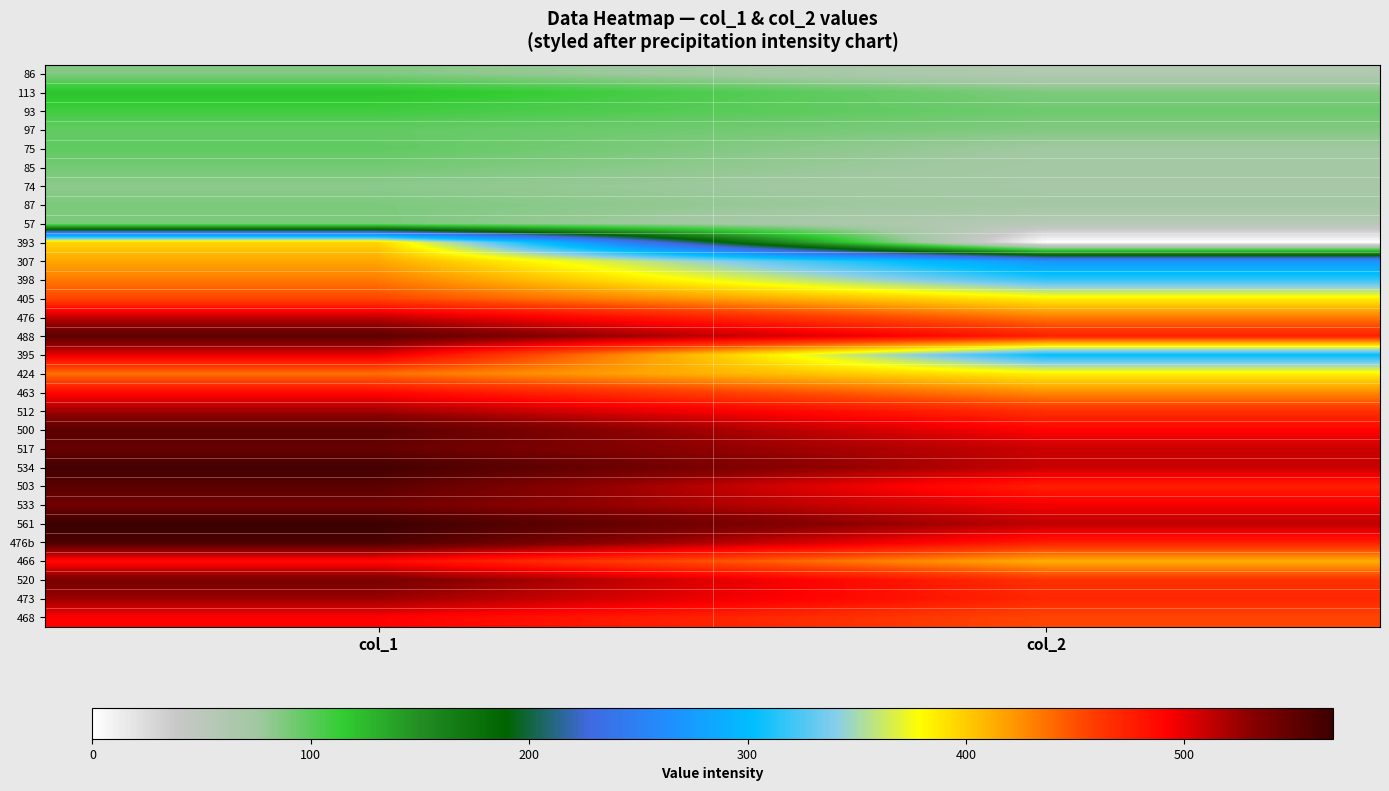

Reading left to right, extract all data points from this chart.

86: col_1=86	col_2=59
113: col_1=120	col_2=88
93: col_1=109	col_2=93
97: col_1=97	col_2=87
75: col_1=98	col_2=75
85: col_1=91	col_2=72
74: col_1=83	col_2=70
87: col_1=88	col_2=72
57: col_1=89	col_2=55
393: col_1=396	col_2=0
307: col_1=415	col_2=270
398: col_1=433	col_2=317
405: col_1=454	col_2=385
476: col_1=512	col_2=433
488: col_1=552	col_2=475
395: col_1=500	col_2=303
424: col_1=437	col_2=384
463: col_1=488	col_2=426
512: col_1=523	col_2=466
500: col_1=553	col_2=490
517: col_1=547	col_2=509
534: col_1=564	col_2=510
503: col_1=553	col_2=475
533: col_1=542	col_2=495
561: col_1=568	col_2=513
476b: col_1=560	col_2=476
466: col_1=486	col_2=412
520: col_1=539	col_2=465
473: col_1=524	col_2=471
468: col_1=492	col_2=454